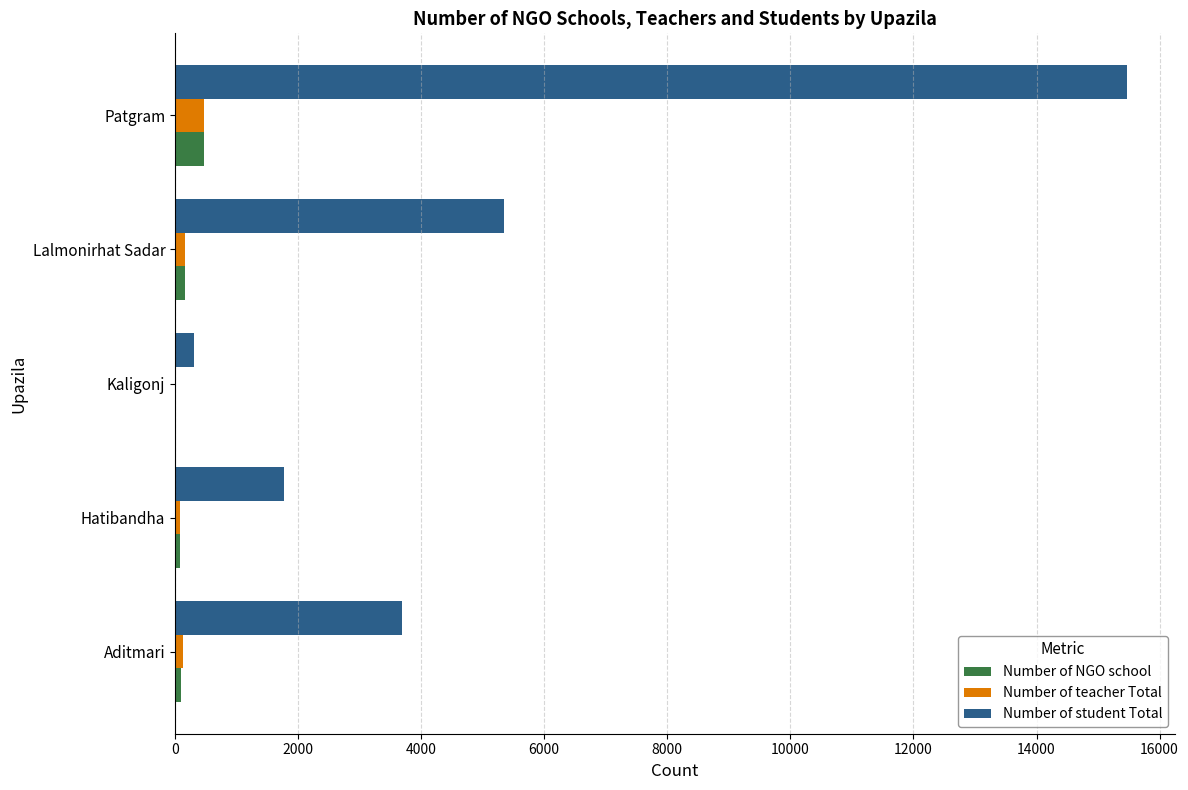

What is the maximum value for Number of NGO school?

468